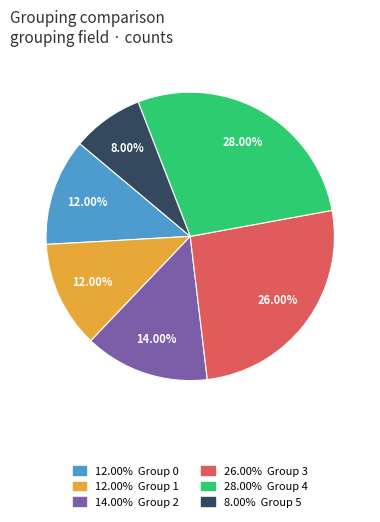

Is there any slice that represents more than half of the pie?

No